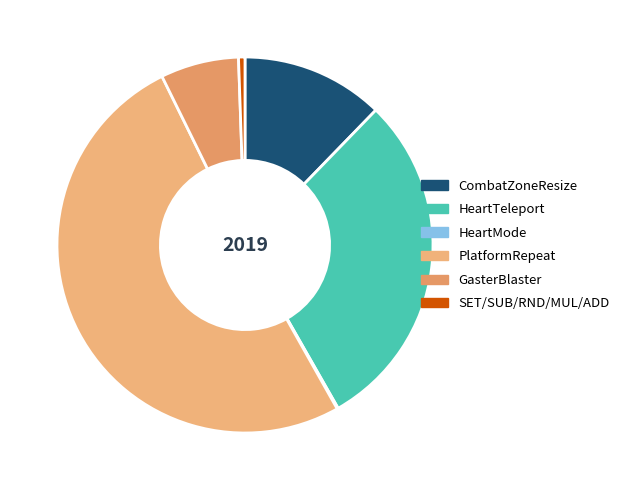

Which slice is the smallest?

HeartMode